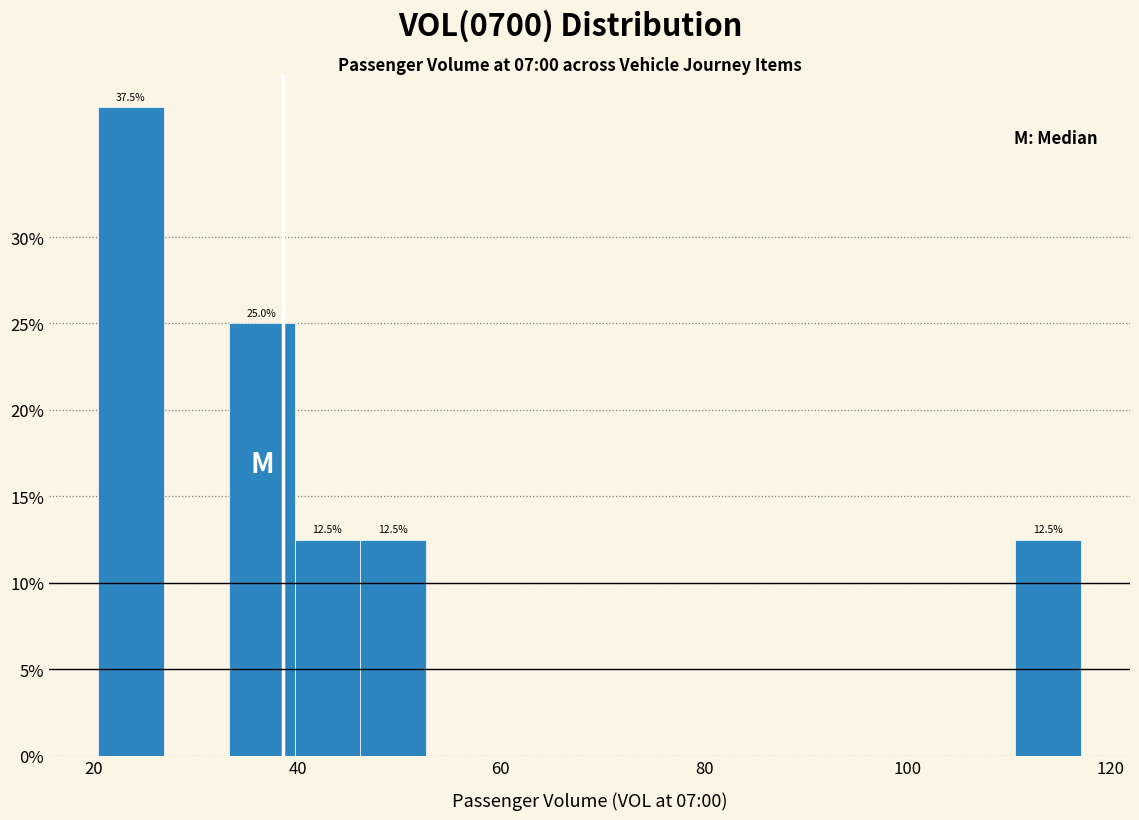

Read against the x-axis, roughly where is the centre of the tallest bar?

24